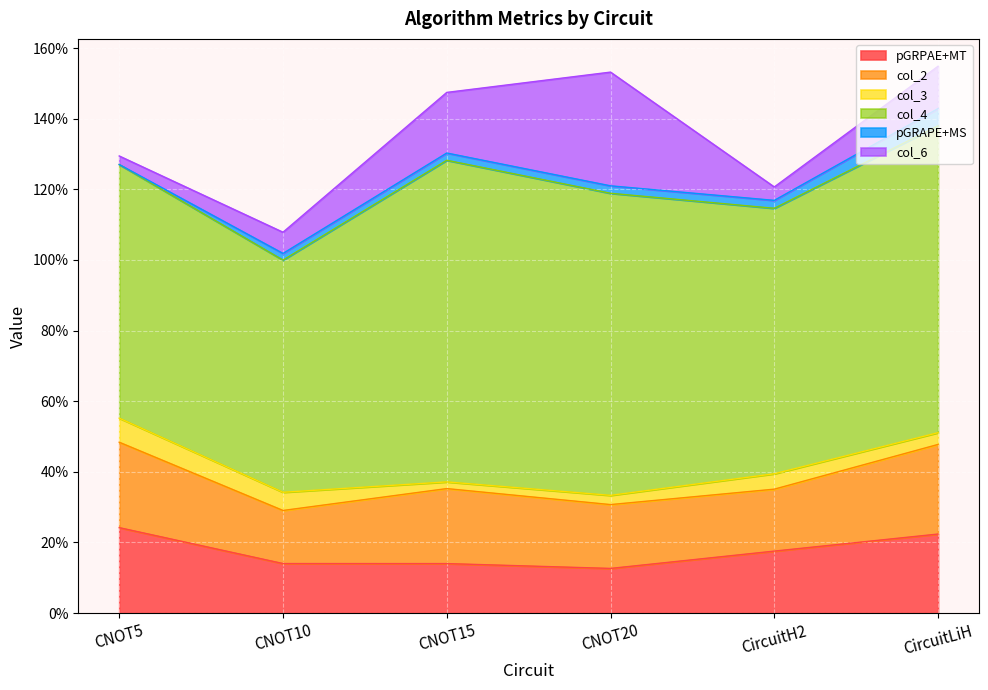

True or false: col_3 and pGRPAE+MT cross at least once.

False